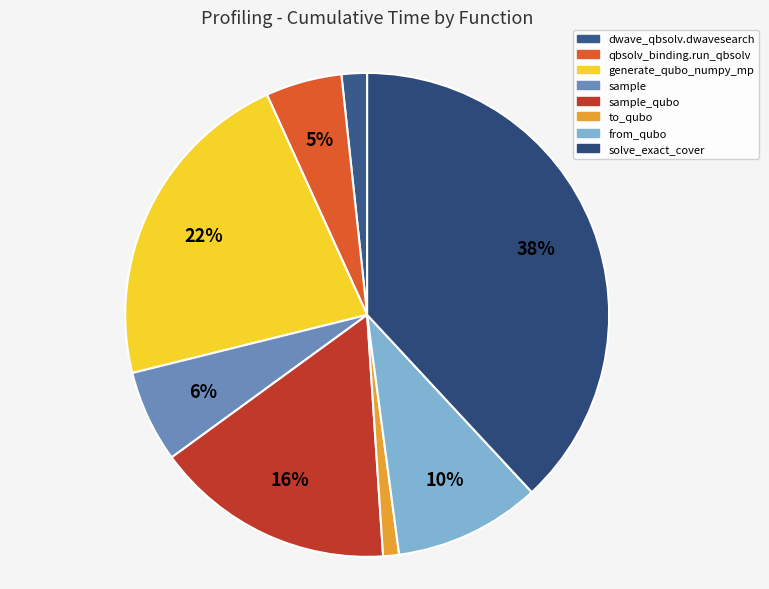

What percentage is the sample slice, to the nearest percent?

6%